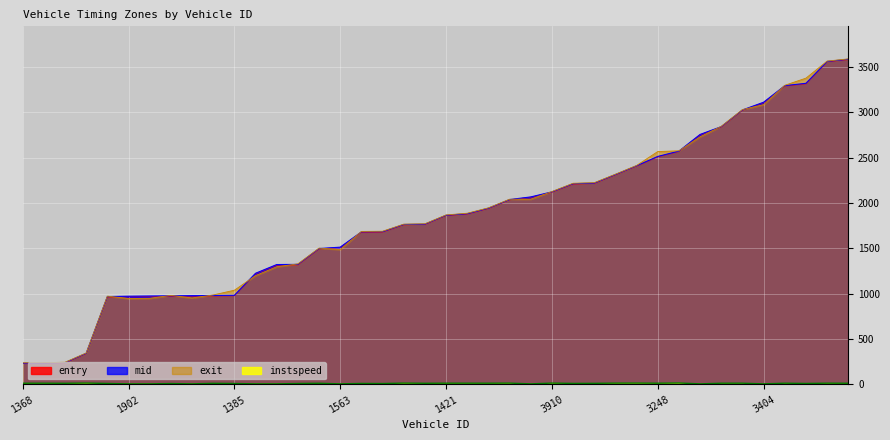

What is the sum of all entry values?

73152.3